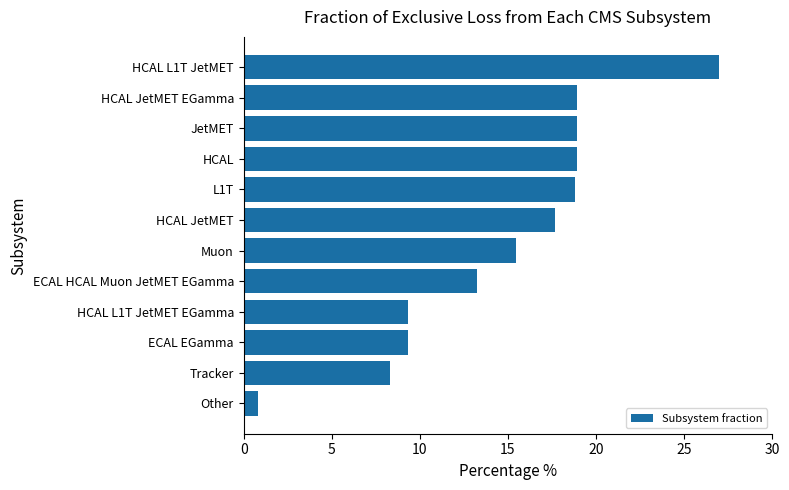

Is it true that the value at JetMET is 18.9?

True